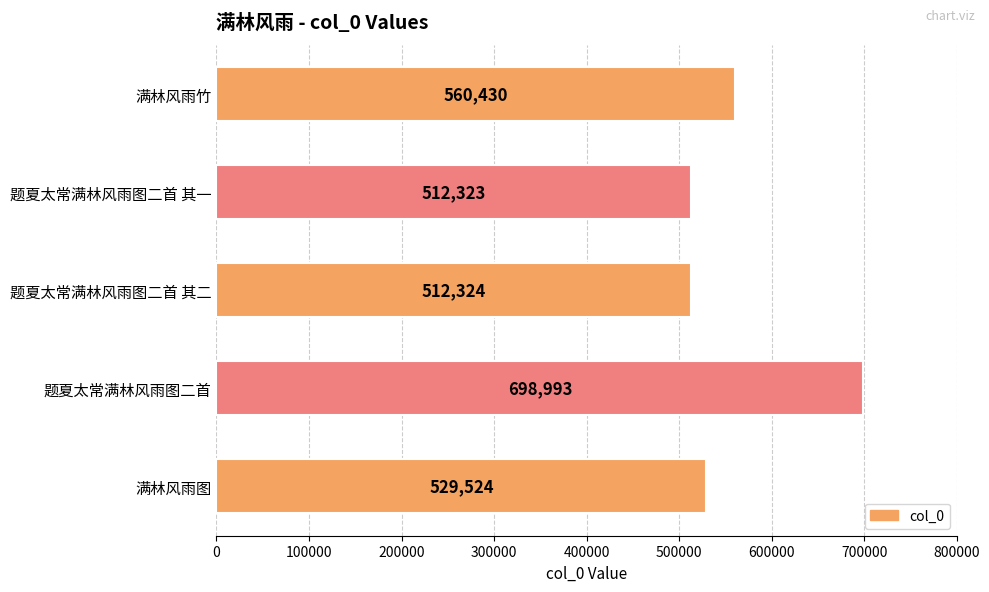

The value at 题夏太常满林风雨图二首 is 698993. True or false?

True